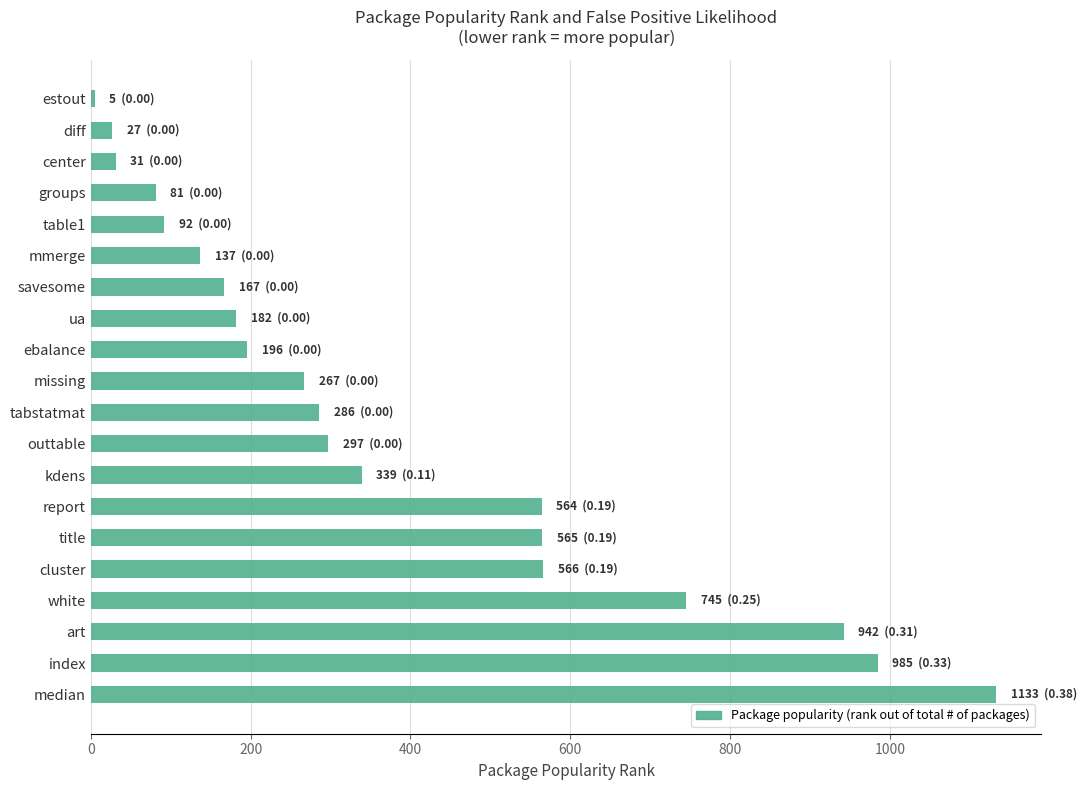

What value does the data have at kdens?

339